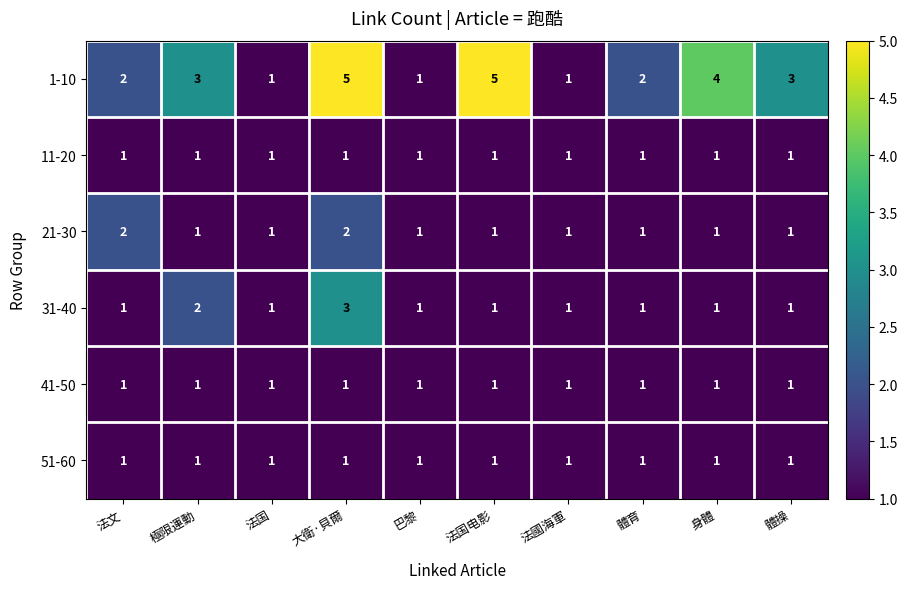

Is the value of 1-10 at 體育 greater than the value of 21-30 at 法國海軍?

Yes